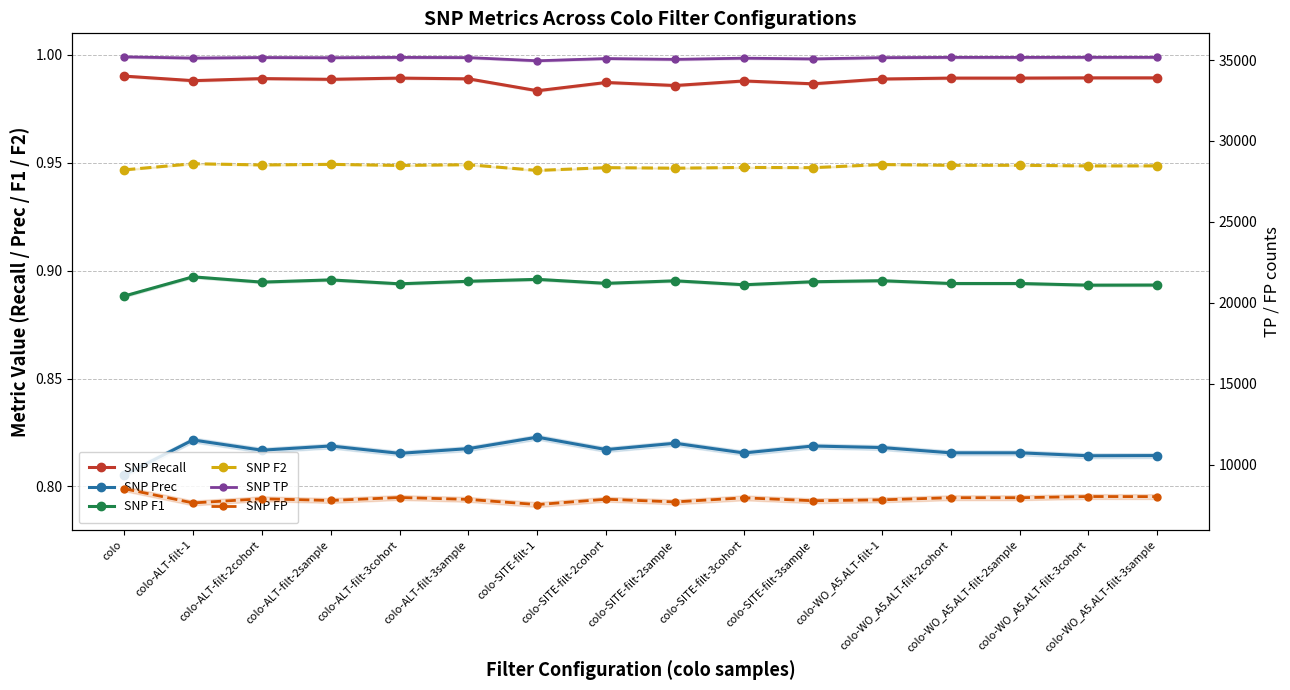

Is the value of SNP TP at colo-WO_A5.ALT-filt-2sample greater than the value of SNP Recall at colo-SITE-filt-3sample?

Yes